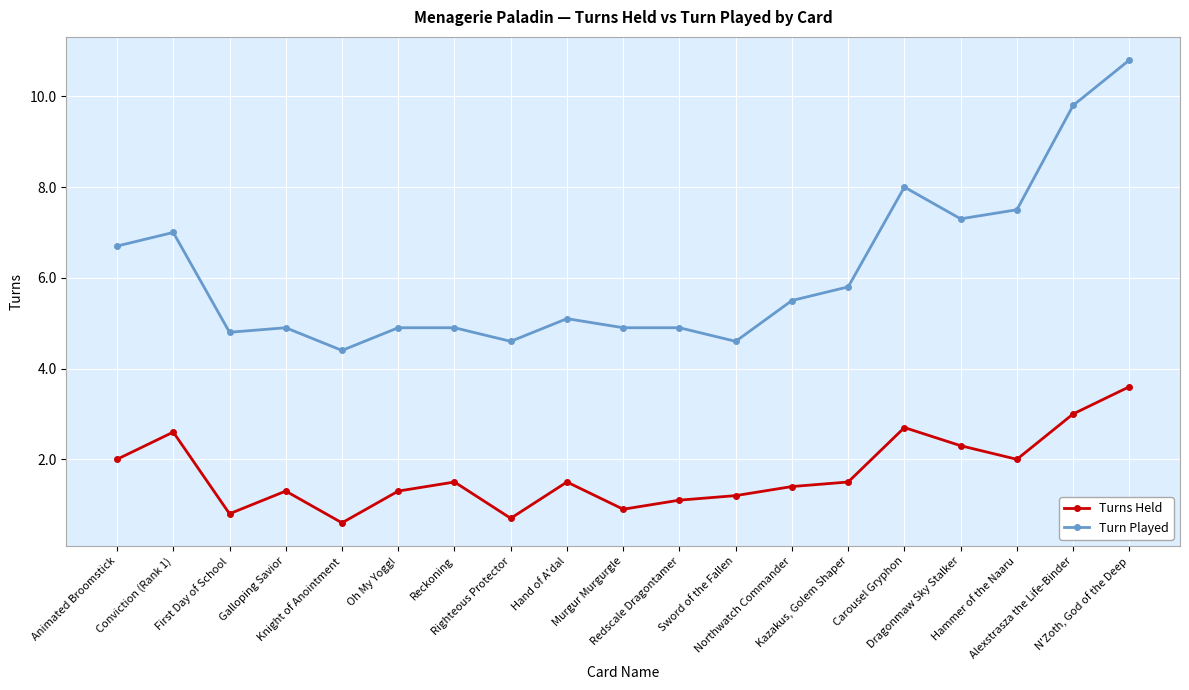

List the series in order of their peak value, lowest first.

Turns Held, Turn Played